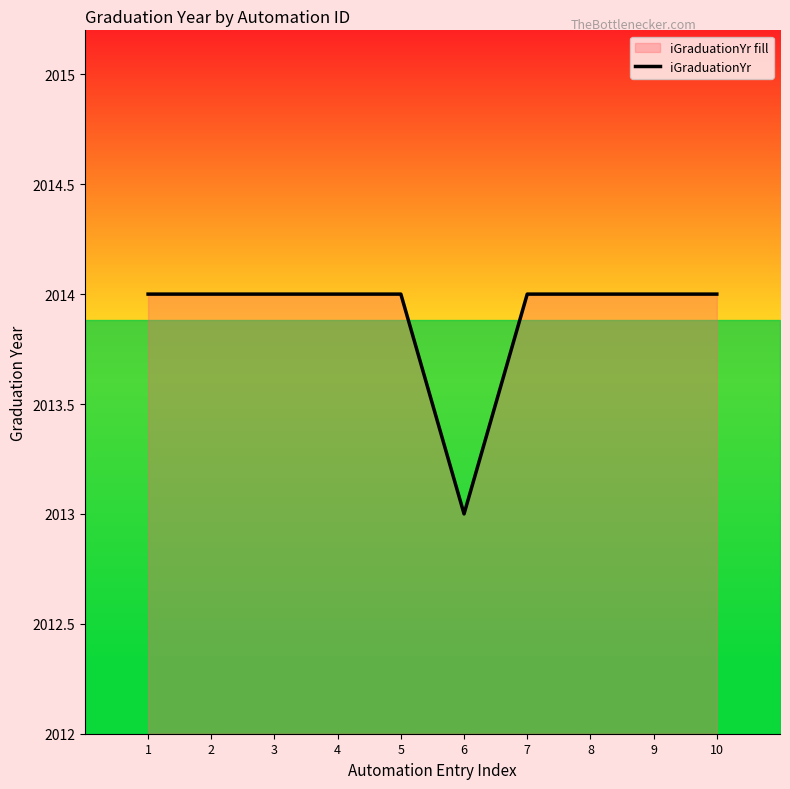

How many values are below 2014?

1